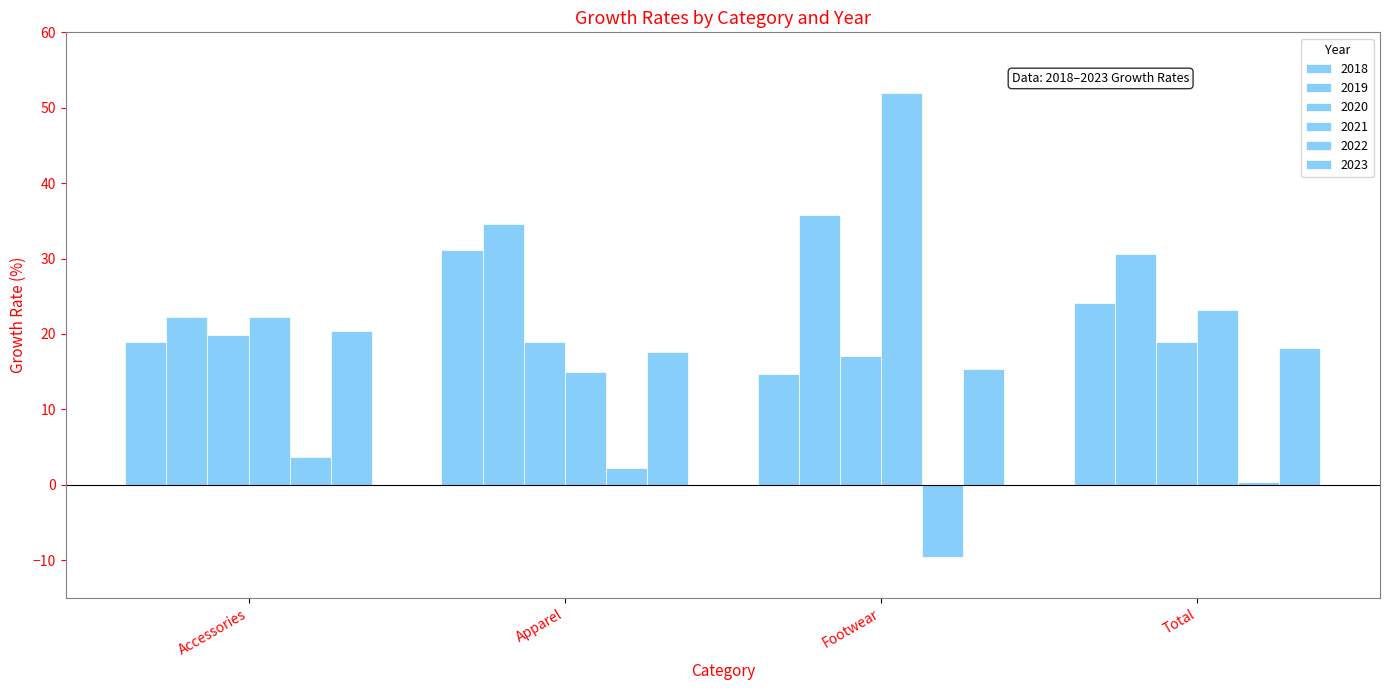

How many categories are shown in the chart?

4